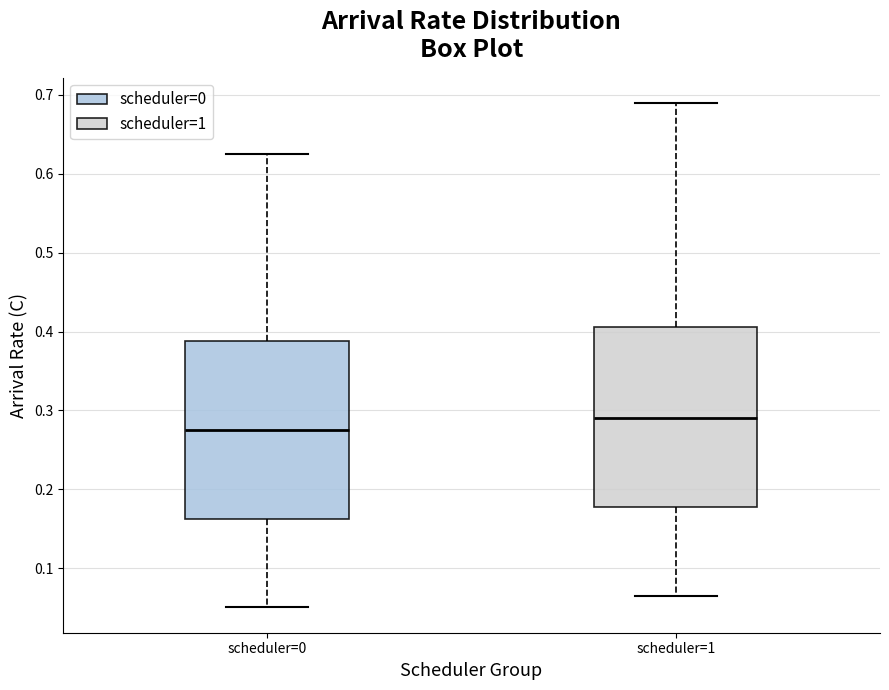

Reading left to right, read every box against the y-axis: the position of its median line, the range the box covers, and the ends of its whiskers. The values are not printed on the chart, so give them approximately, as read against the axis.

scheduler=0: median 0.28, box 0.16 to 0.39, whiskers 0.05 to 0.63
scheduler=1: median 0.29, box 0.18 to 0.41, whiskers 0.07 to 0.69